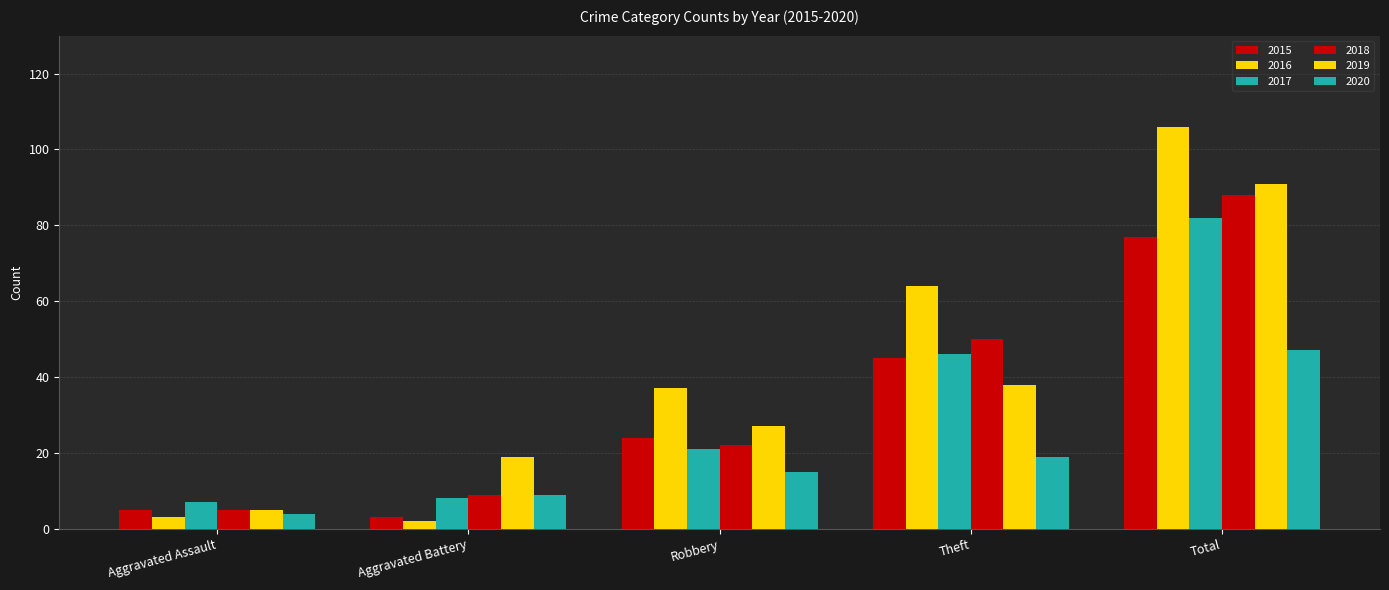

Does the chart contain any negative values?

No